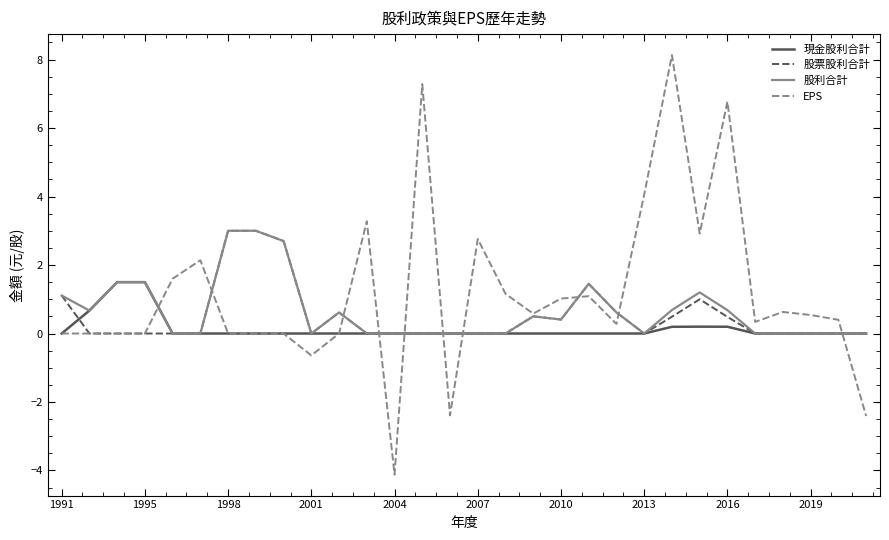

Which series has the largest range (max minus min)?

EPS